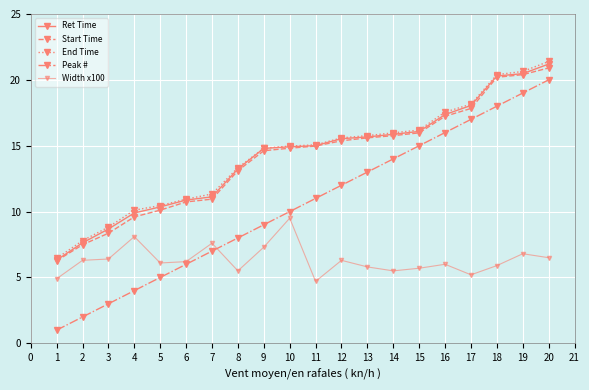

True or false: Peak # has more than 1 points higher than both neighbors.

False